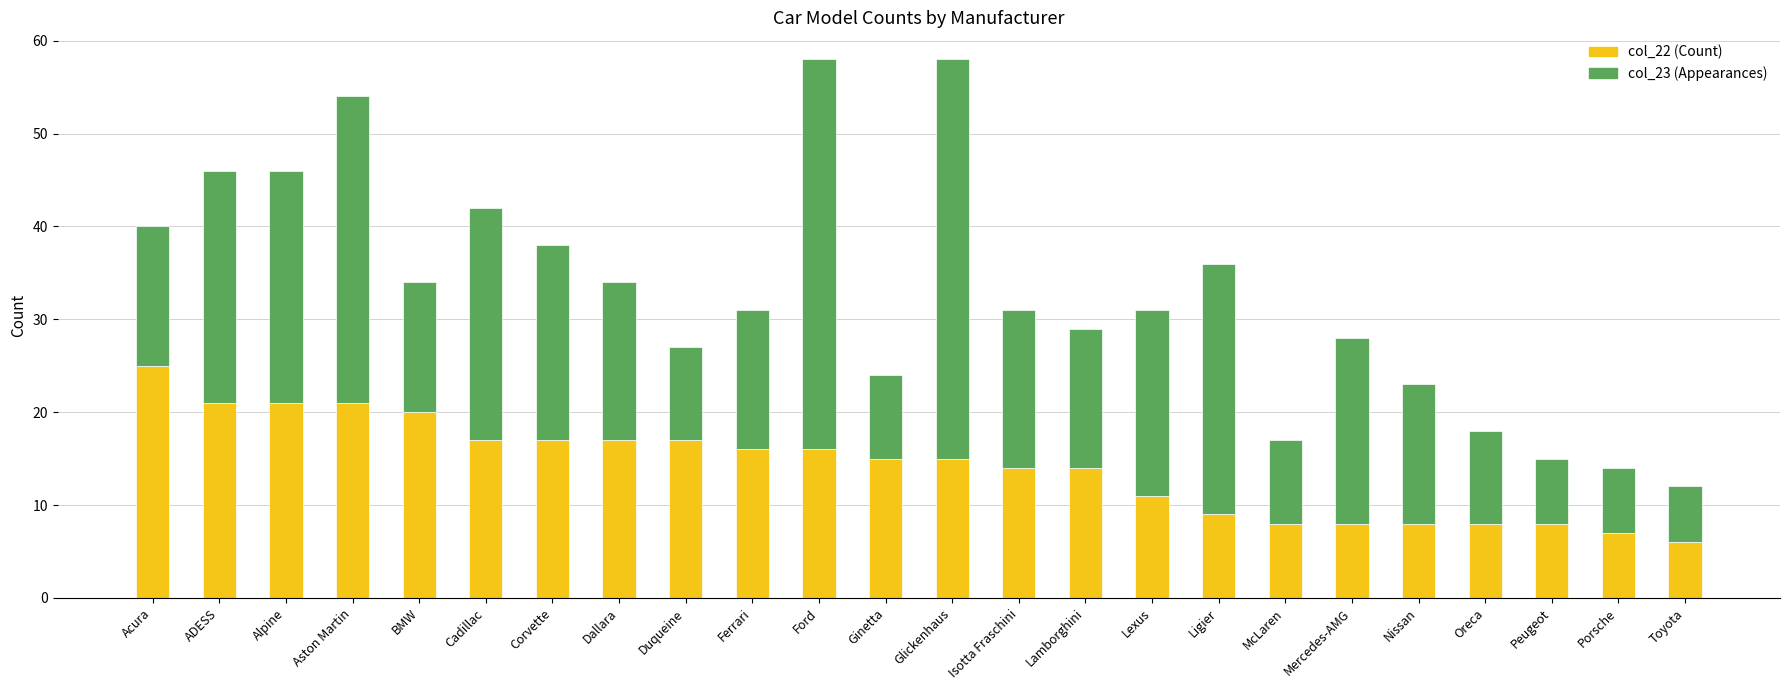

The col_22 (Count) series shows 8 at McLaren. True or false?

True